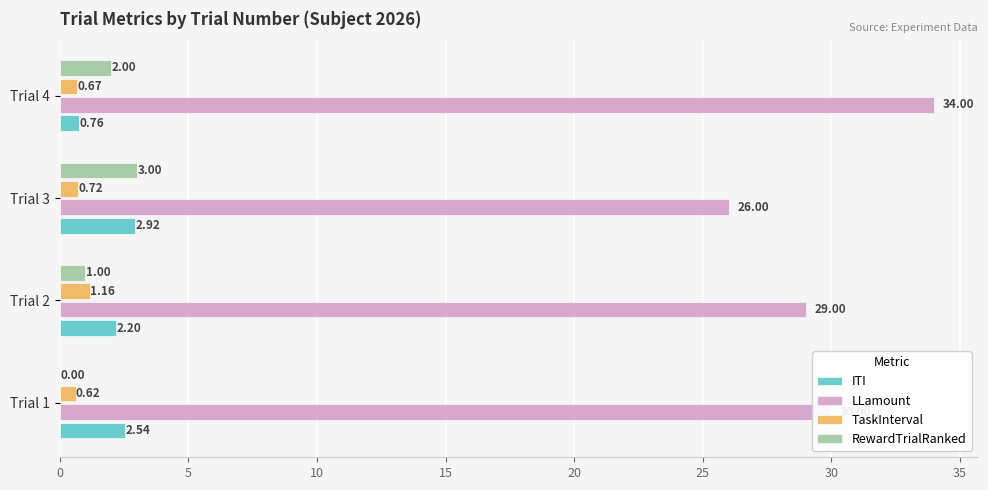

At which category is the sum across all series the highest?

Trial 4